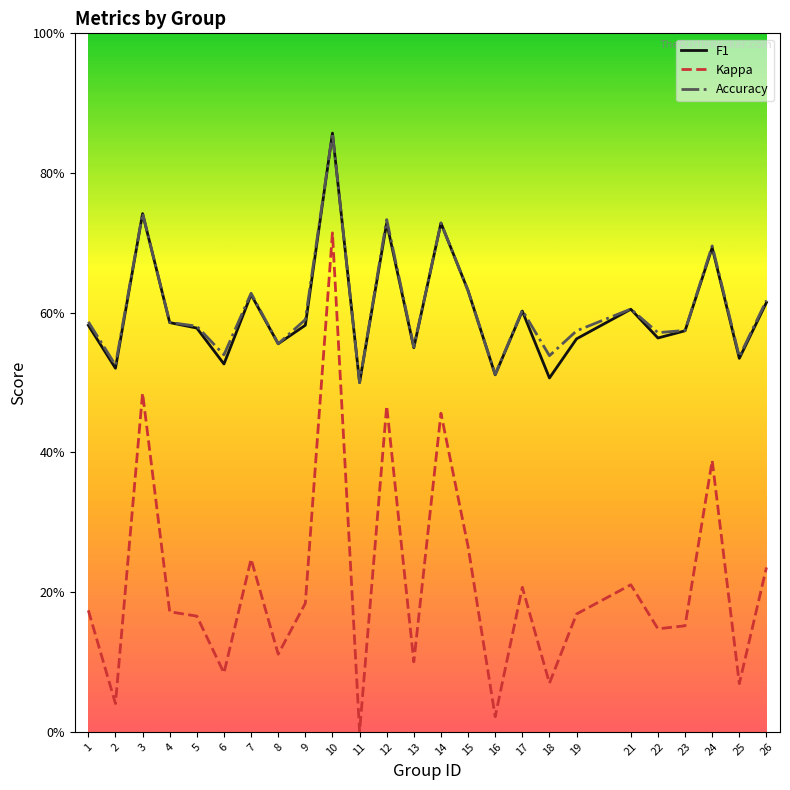

Which series has the widest spread of values?

Kappa